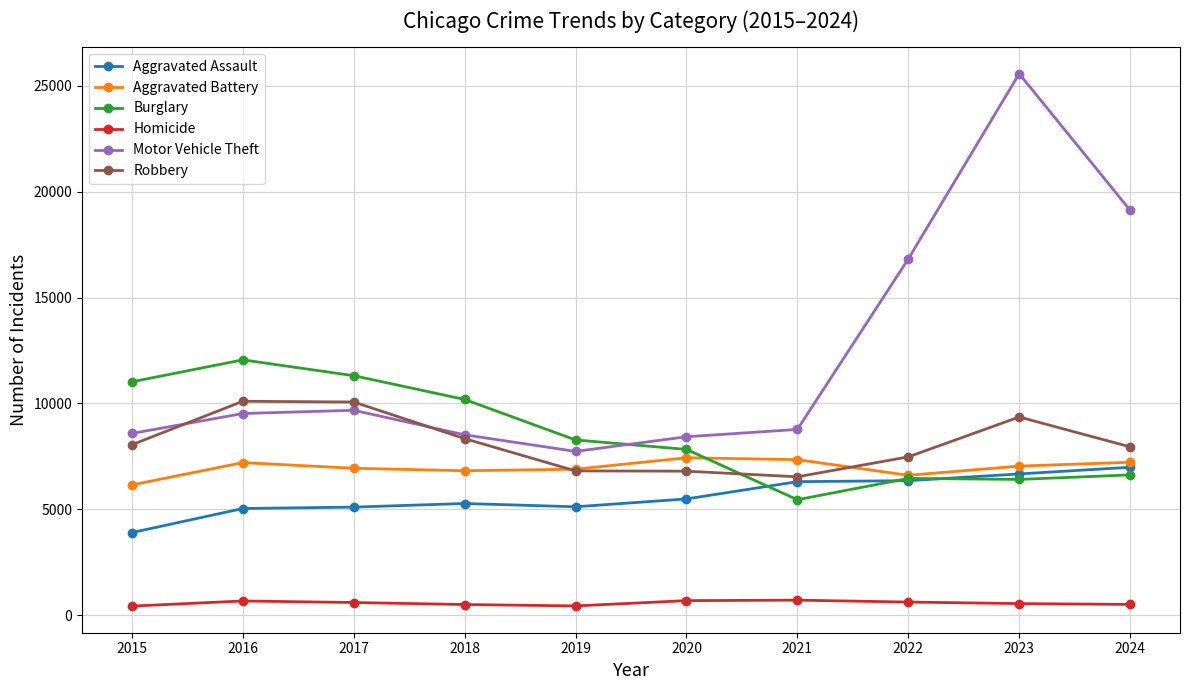

What is the maximum value for Motor Vehicle Theft?

25562